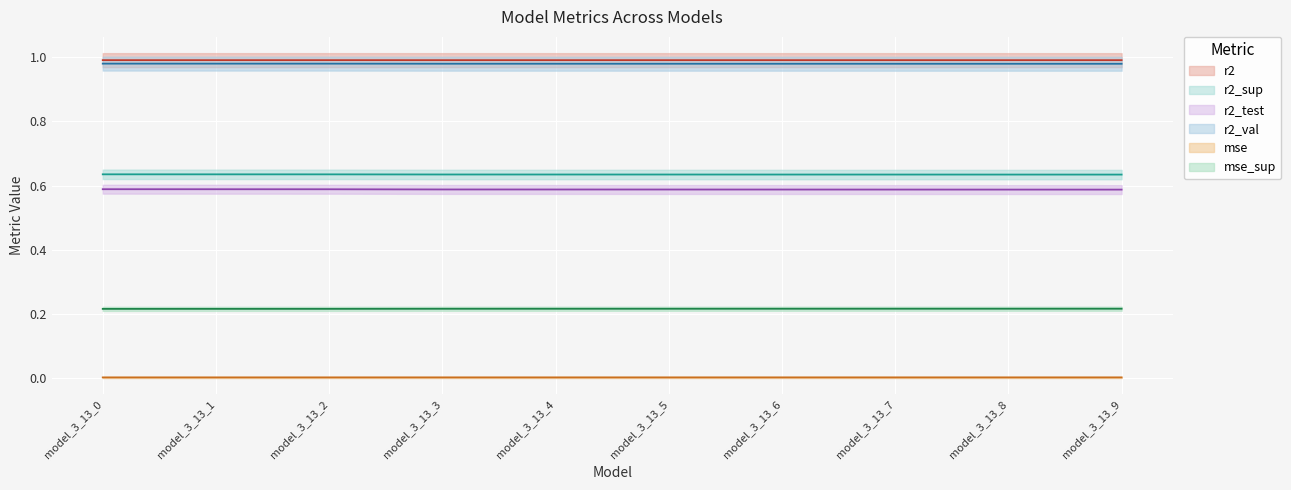

Which series has the widest spread of values?

r2_test